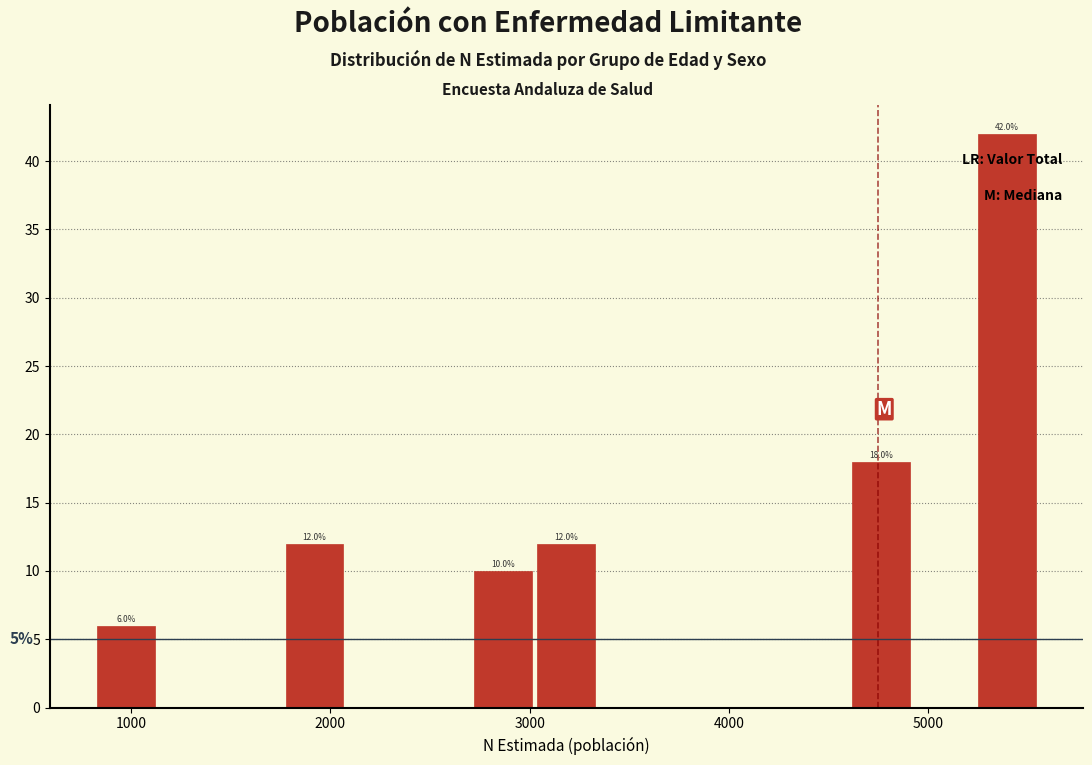

Read against the x-axis, roughly where is the centre of the tallest bar?

5400